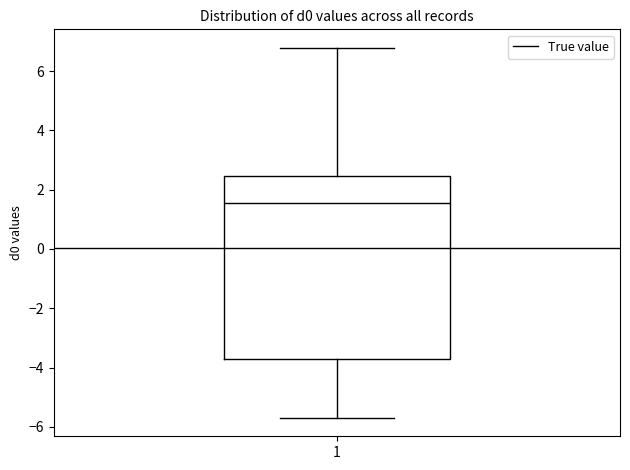

Read this box plot against the y-axis: the position of the median line, the range covered by the box, and the ends of both whiskers. The values are not printed on the chart, so give them approximately, as read against the axis.

median 1.6, box -3.8 to 2.4, whiskers -5.6 to 6.8